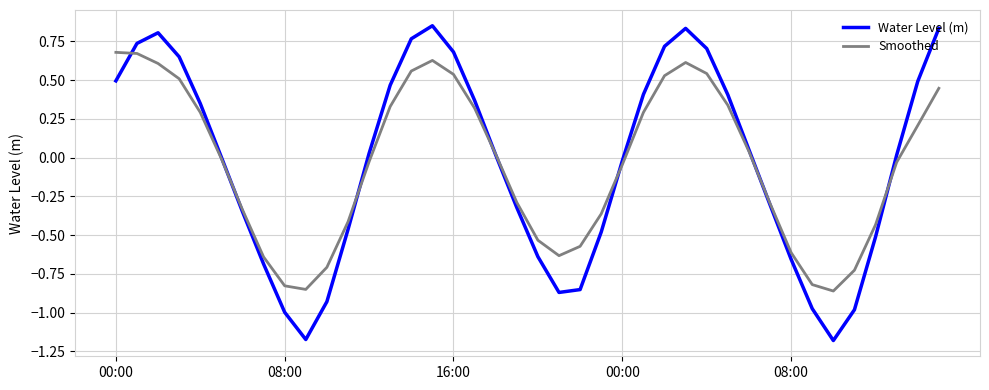

In Water Level (m), how many points are higher than both neighbors (excluding endpoints)?

3